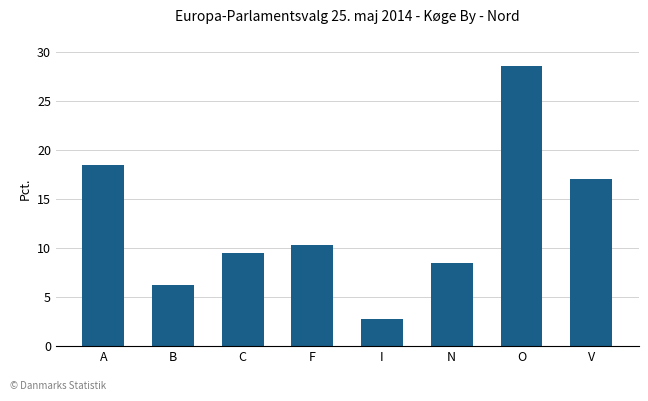

What is the difference between the values at A and N?

10.0